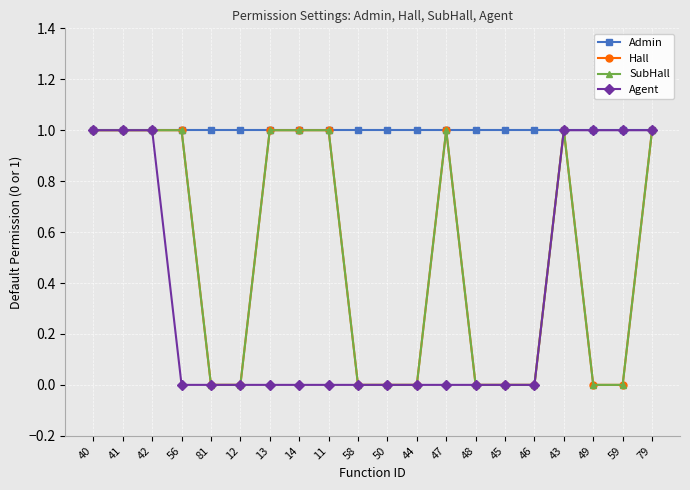

Is this an area chart (filled region under the line)?

No